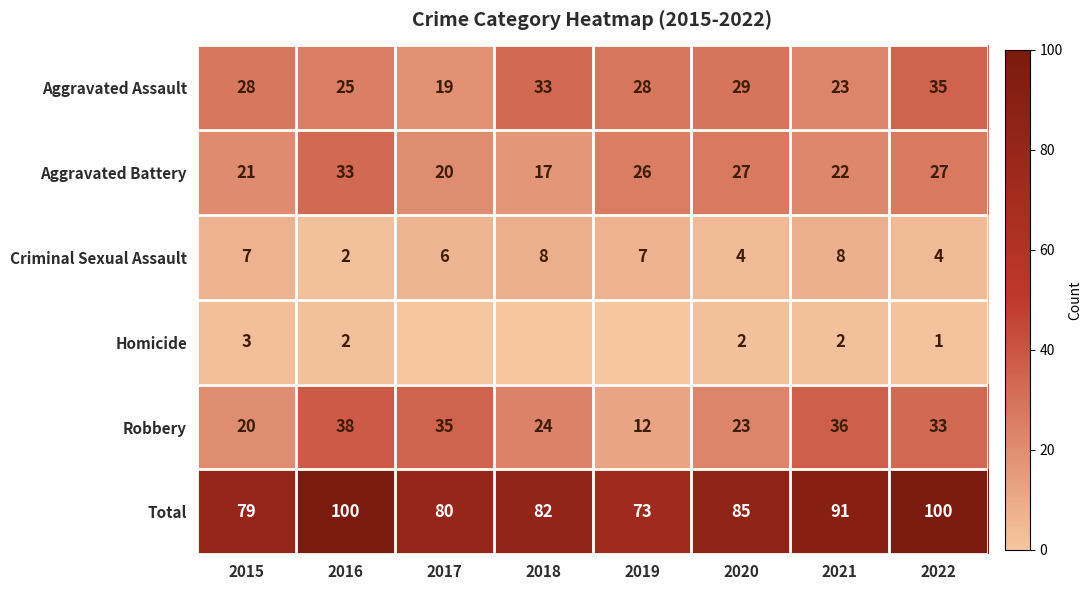

At 2022, list the series in order from smallest to largest.

Homicide, Criminal Sexual Assault, Aggravated Battery, Robbery, Aggravated Assault, Total